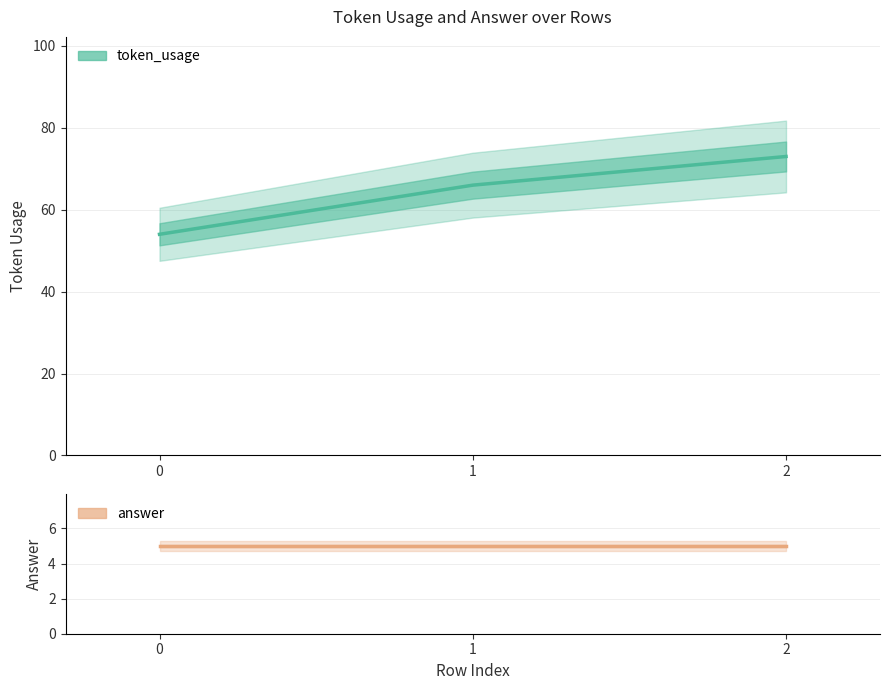

What is the difference between the maximum and minimum values in the token_usage series?

19